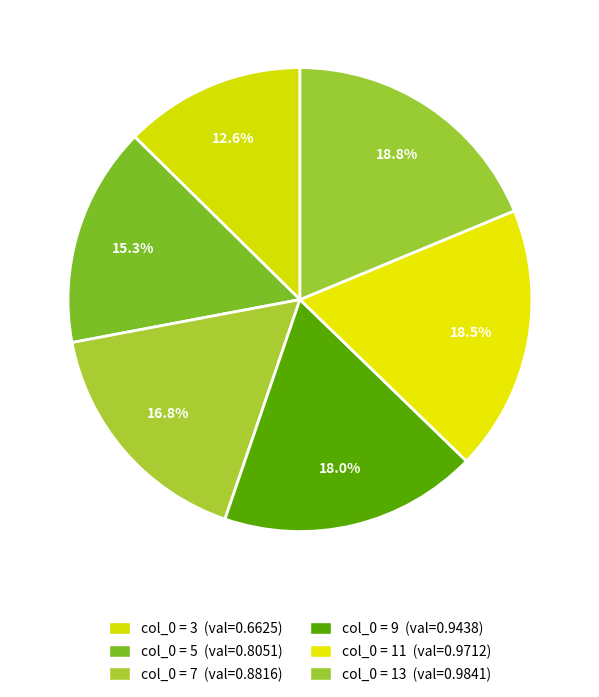

Count the number of slices in the pie.

6